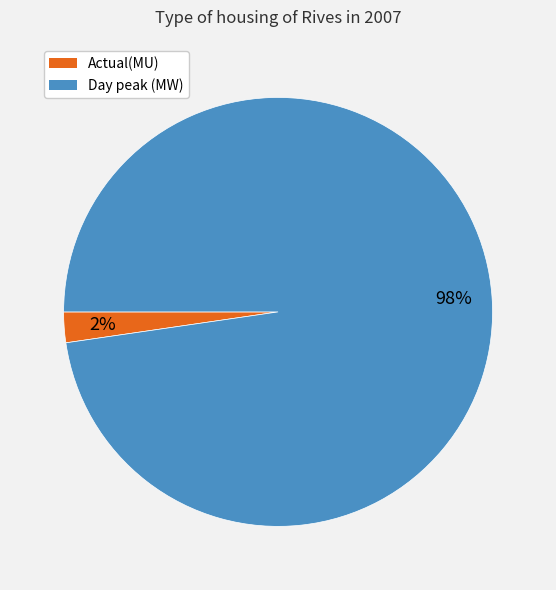

Which category has the biggest portion of the pie?

Day peak (MW)